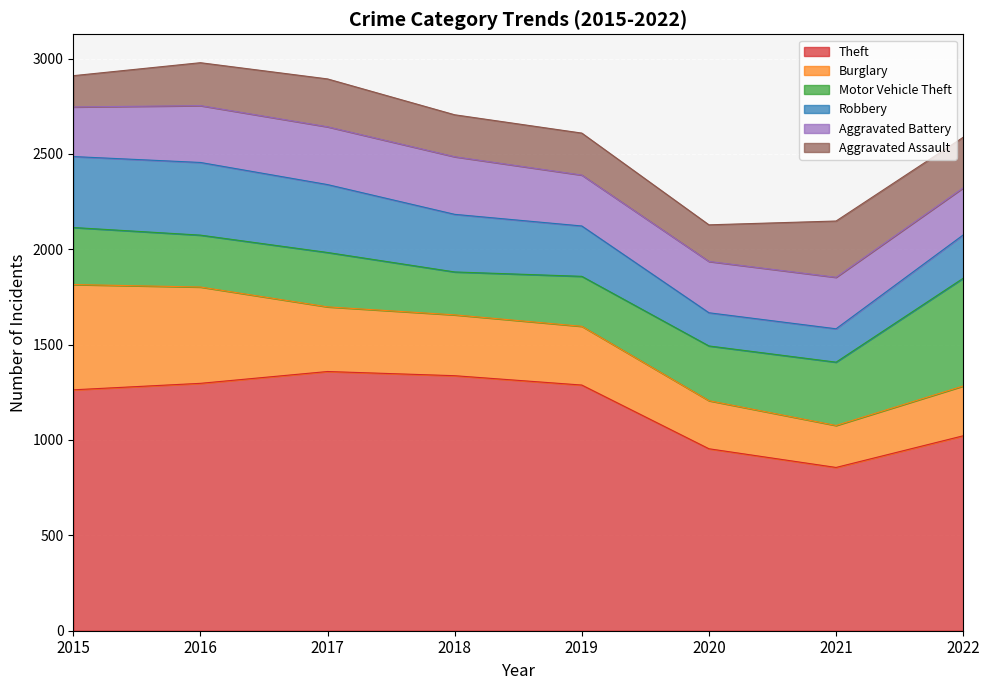

At which category is the sum across all series the highest?

2016